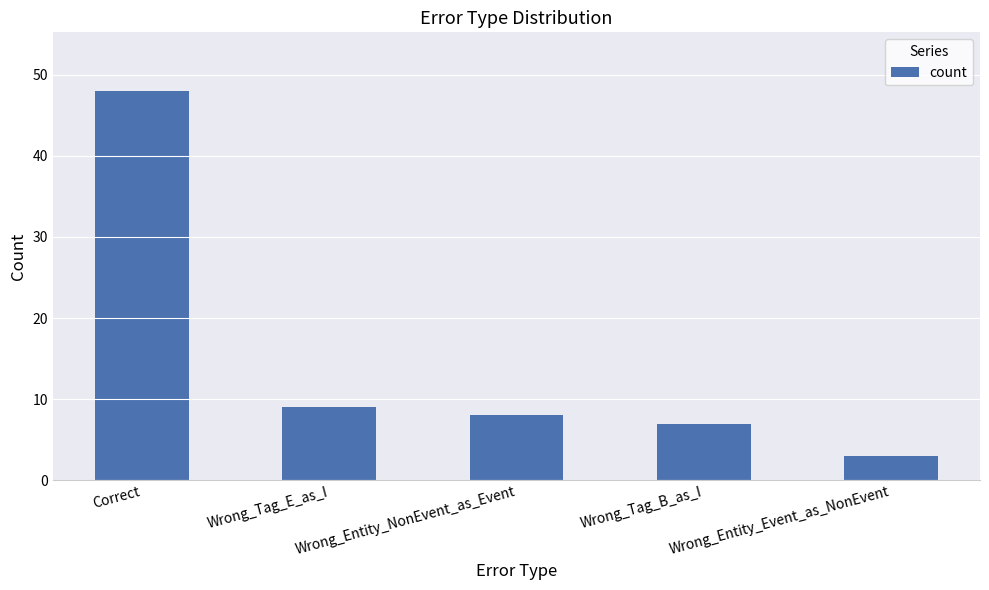

Which category has the lowest value across all series?

Wrong_Entity_Event_as_NonEvent